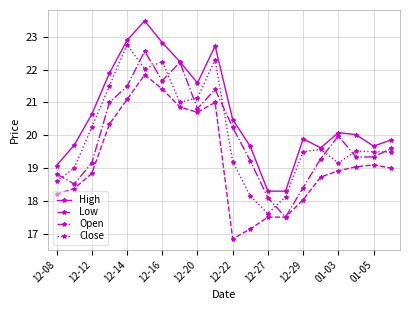

What is the average value of the High series?

20.6